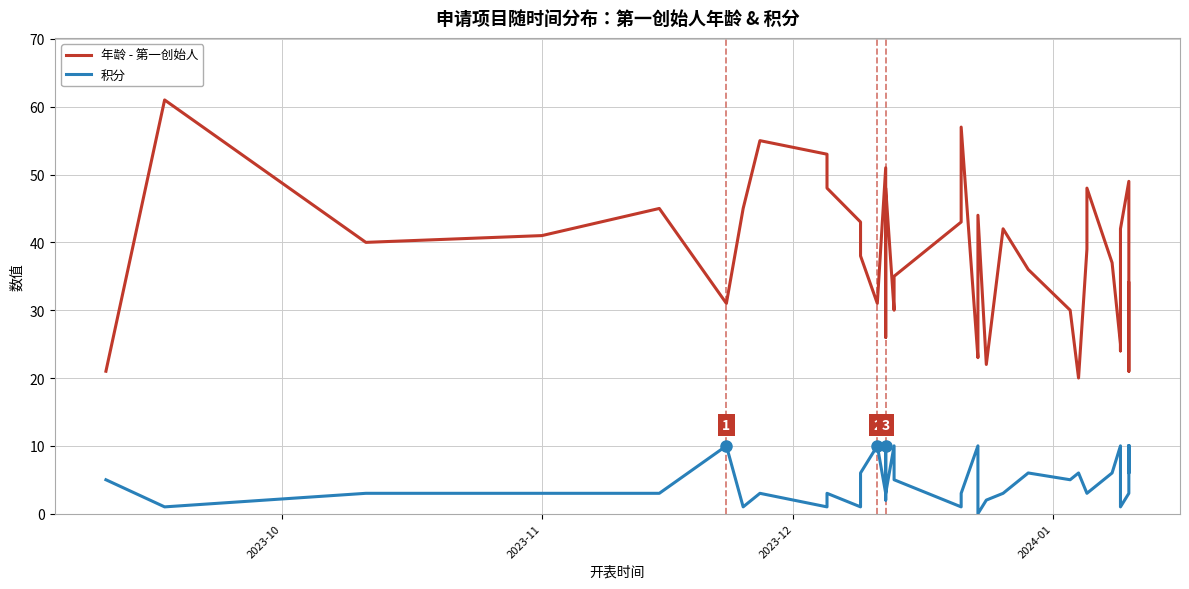

List the series in order of their overall mean, highest first.

年龄 - 第一创始人, 积分